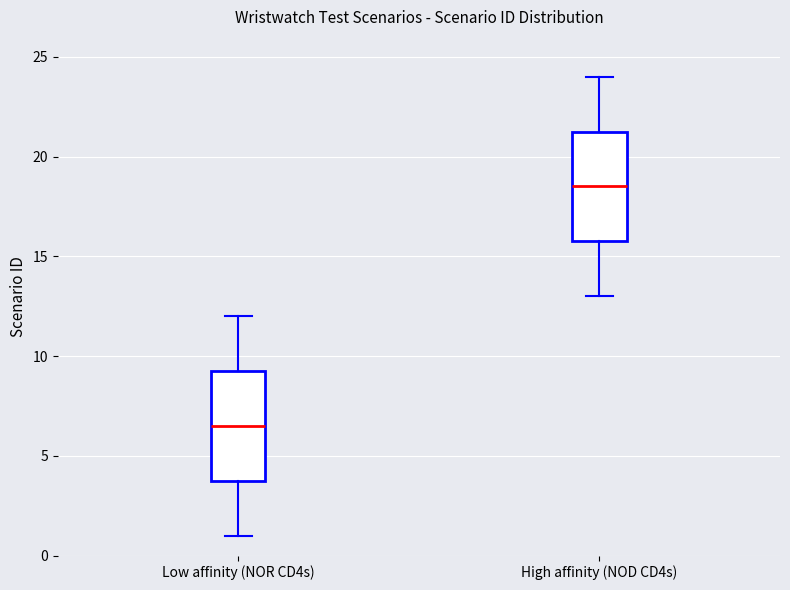

Where is the upper edge of the box for High affinity (NOD CD4s) on the y-axis? The values are not printed on the chart, so give them approximately, as read against the axis.

21.5